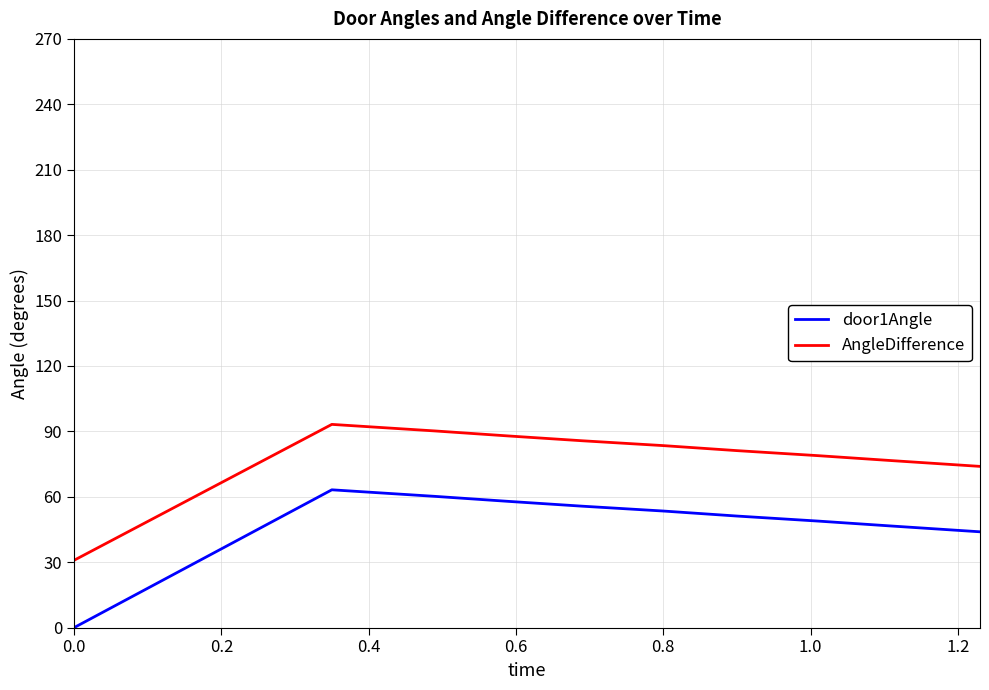

True or false: door1Angle and AngleDifference cross at least once.

False